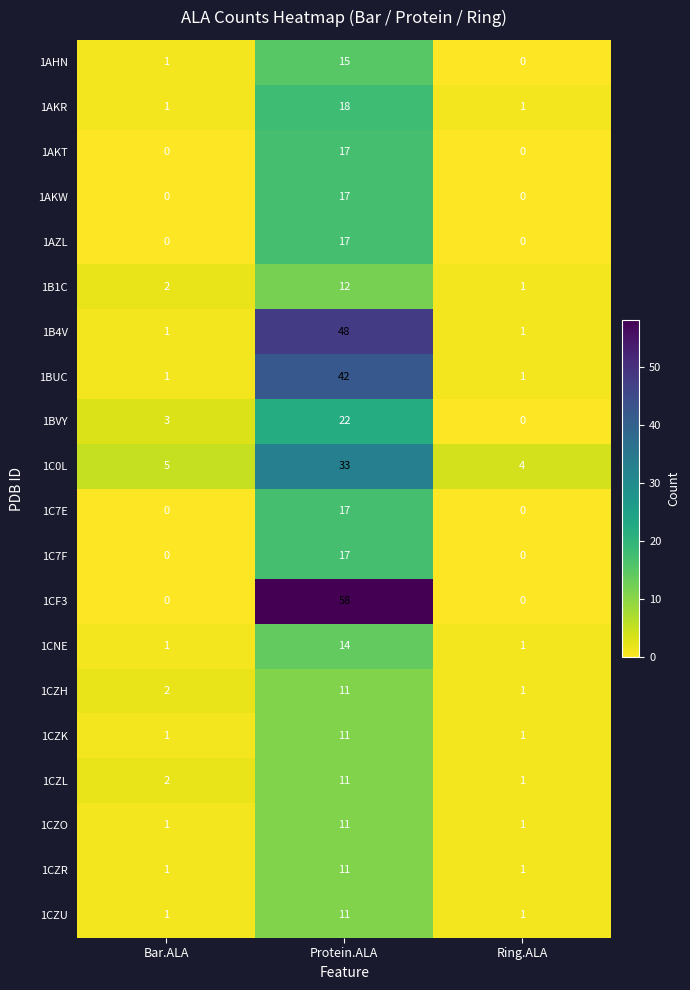

True or false: 1AKW has a value of 10 at Ring.ALA.

False